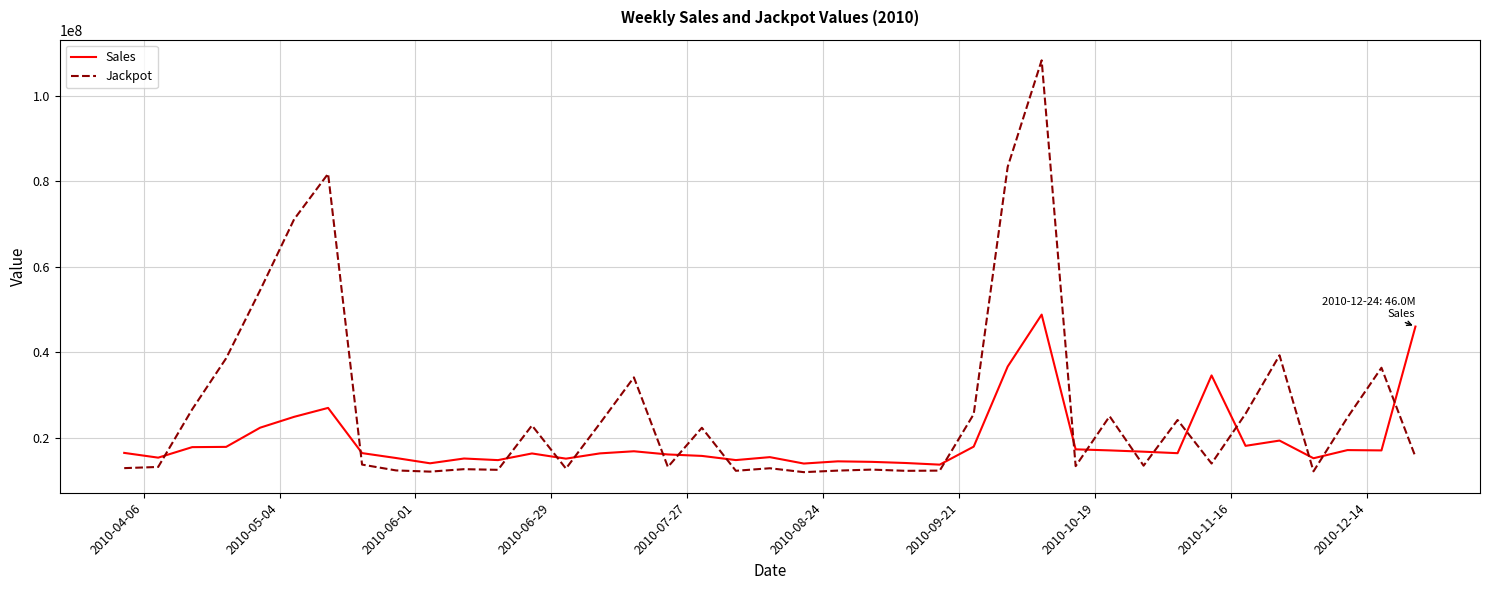

Which series has the largest total across all categories?

Jackpot